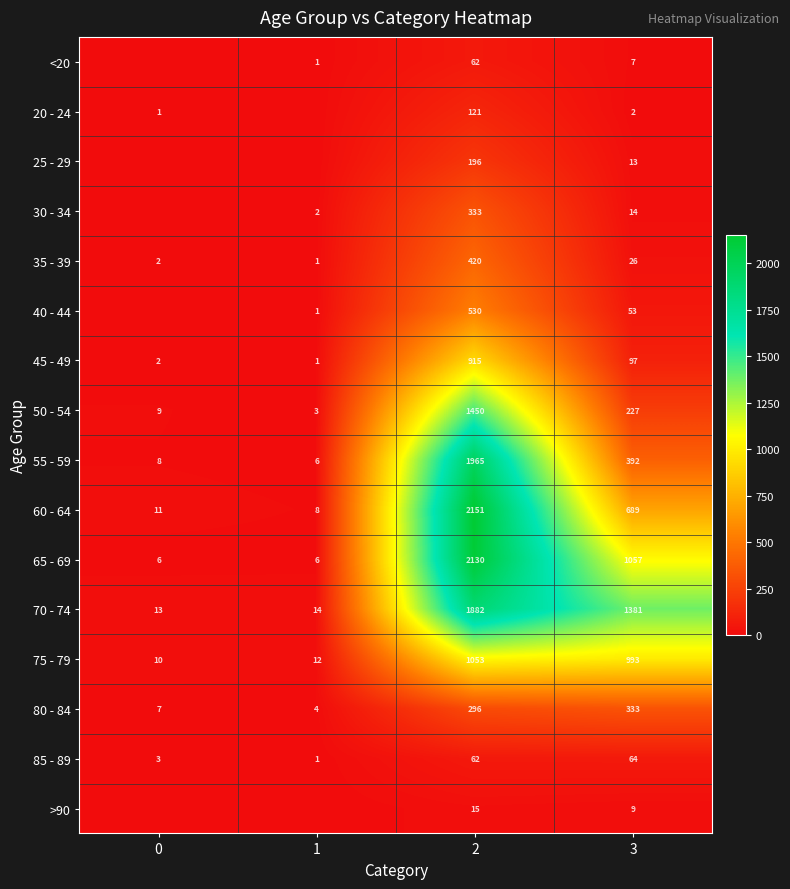

What is the difference between the 85 - 89 values at 1 and 3?

63